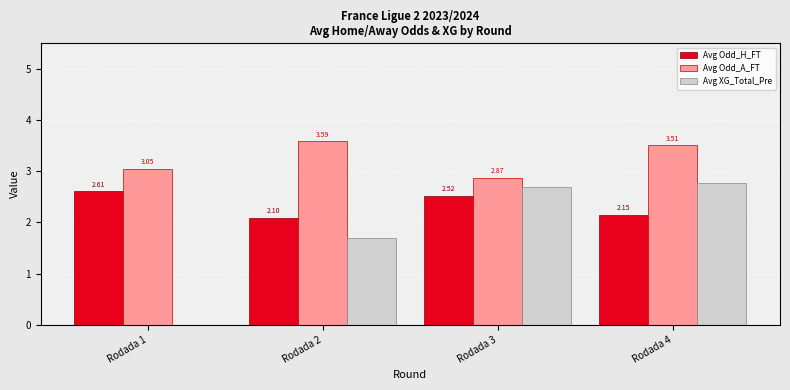

At which category is the sum across all series the highest?

Rodada 4